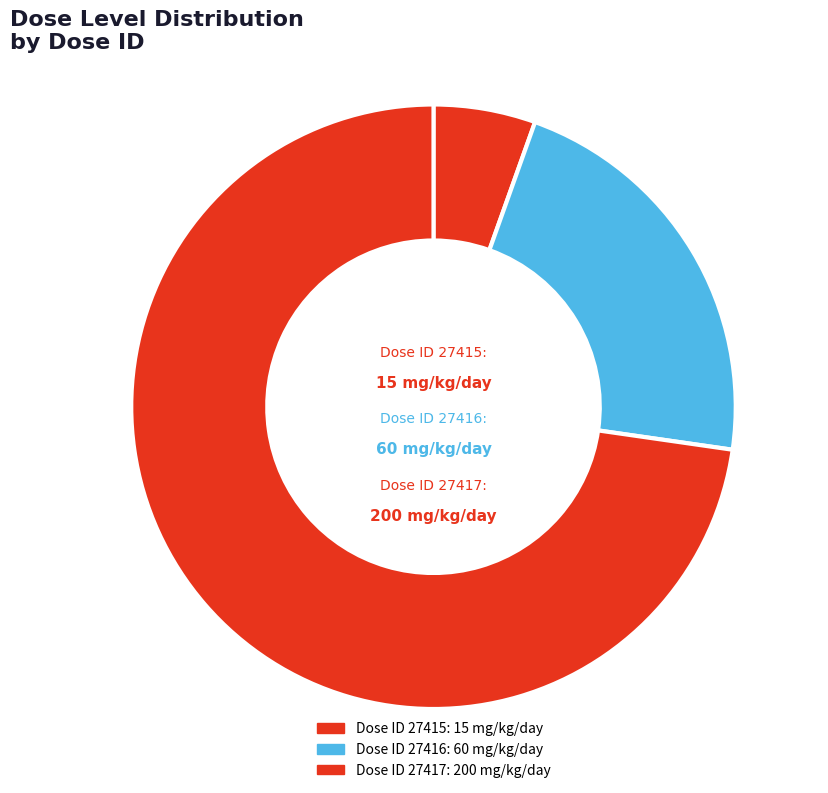

How many slices are in this pie chart?

3